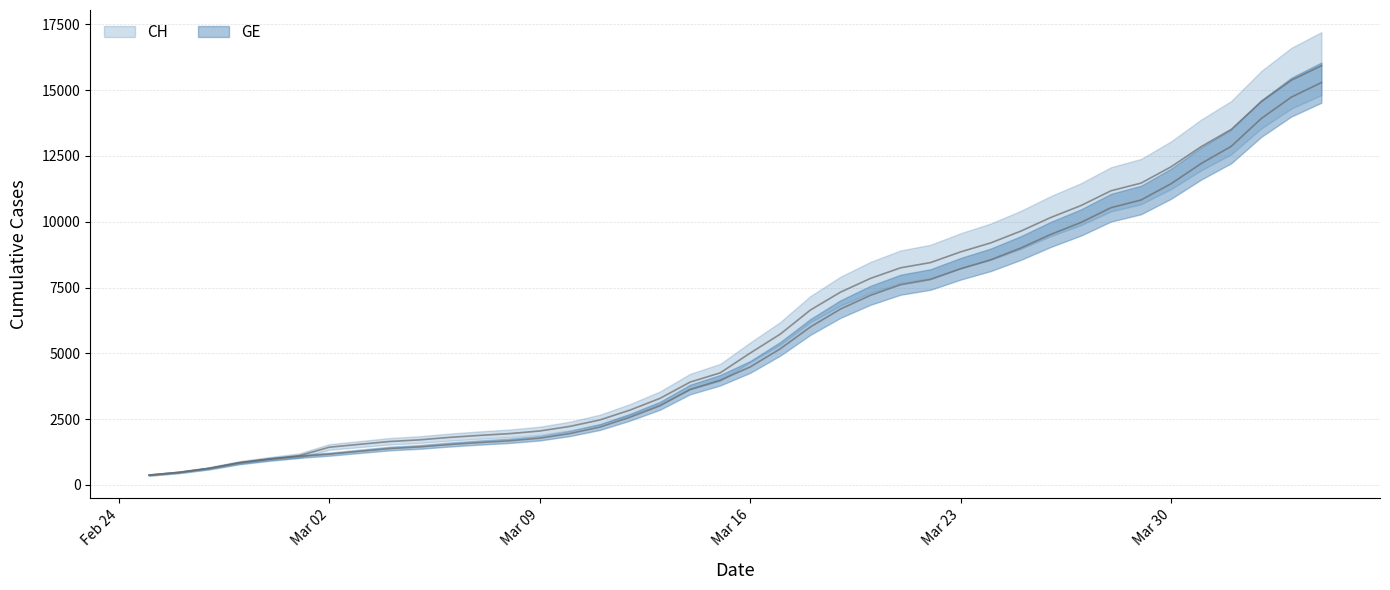

Count the number of categories in the chart.

40